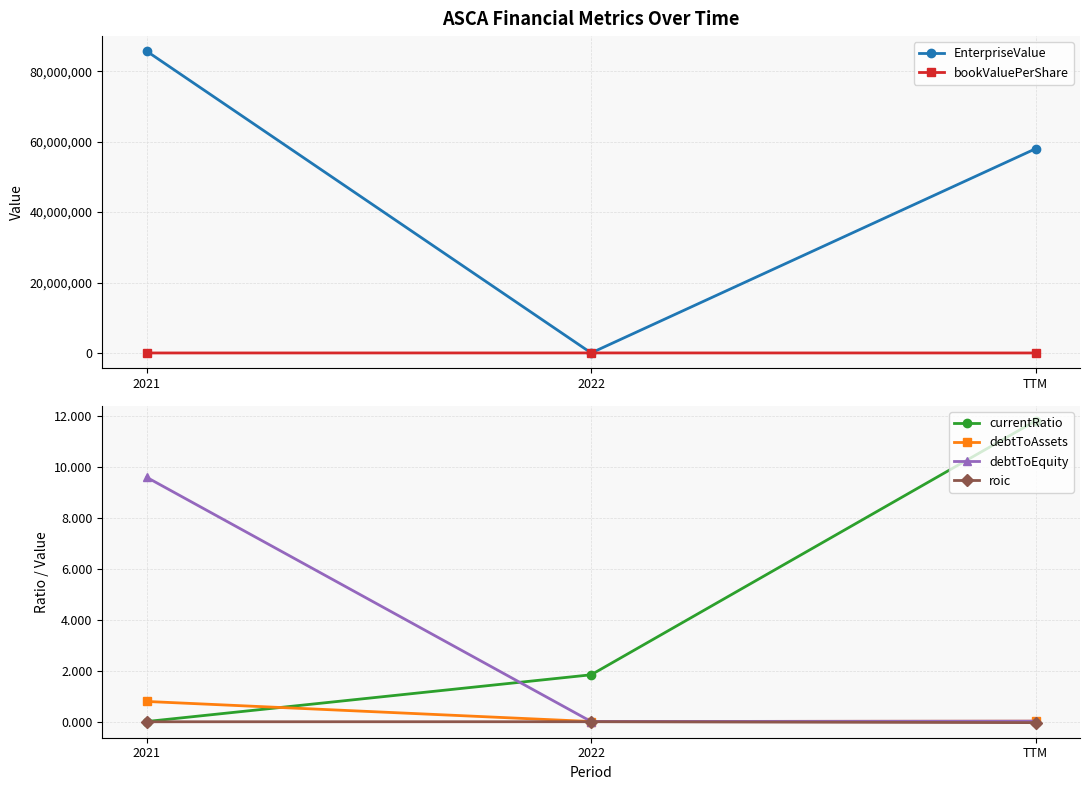

Rank the categories by bookValuePerShare value from highest to lowest.

2022, TTM, 2021